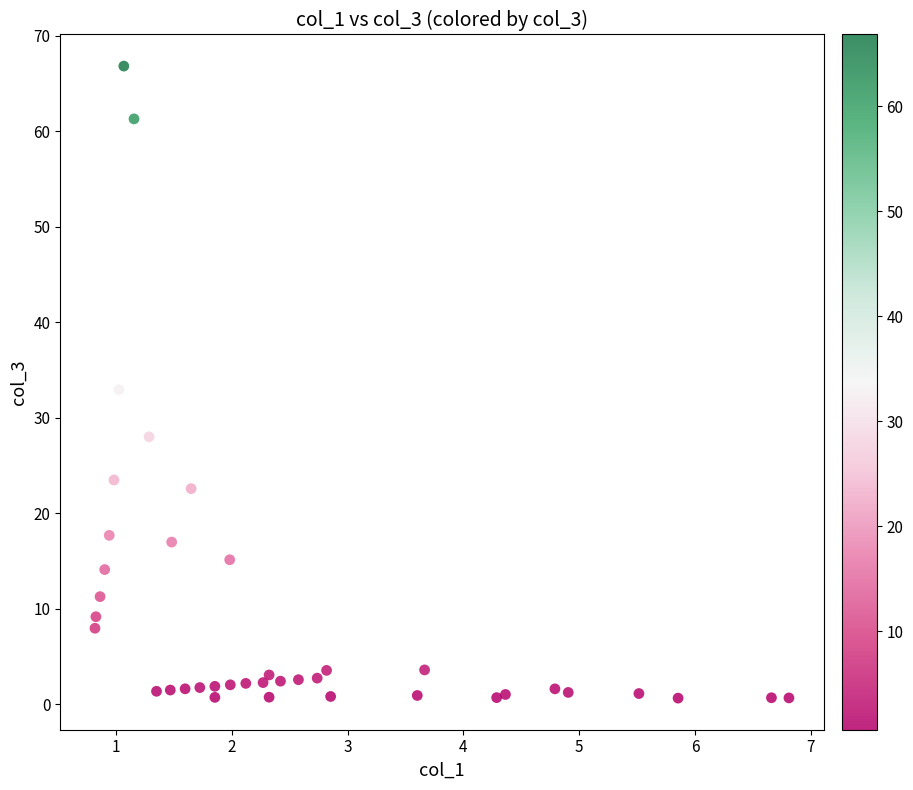

What is the range of X values (max minus min)?

6.0